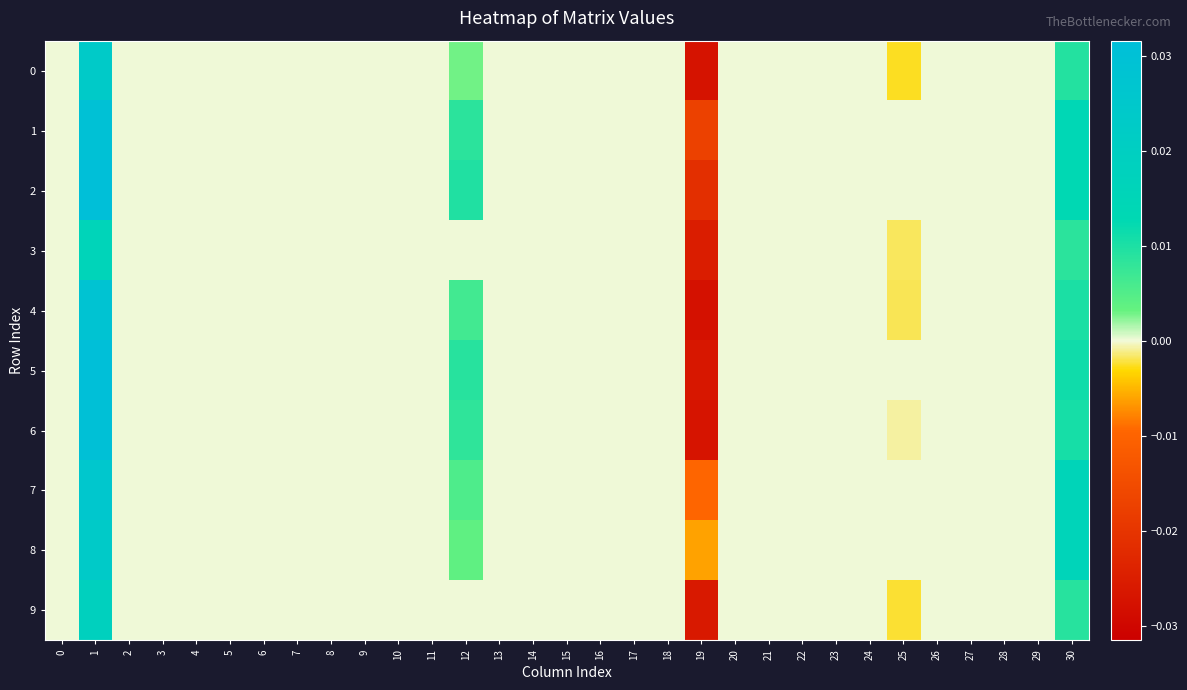

At how many categories does at least one series exceed 0?

3